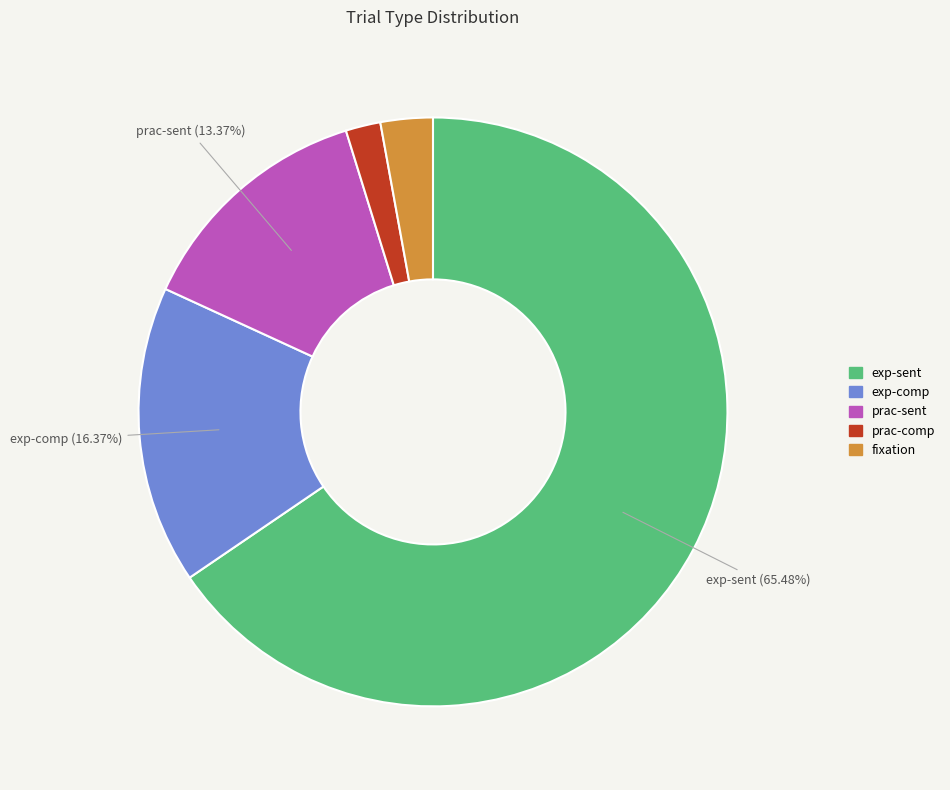

Which category has the biggest portion of the pie?

exp-sent